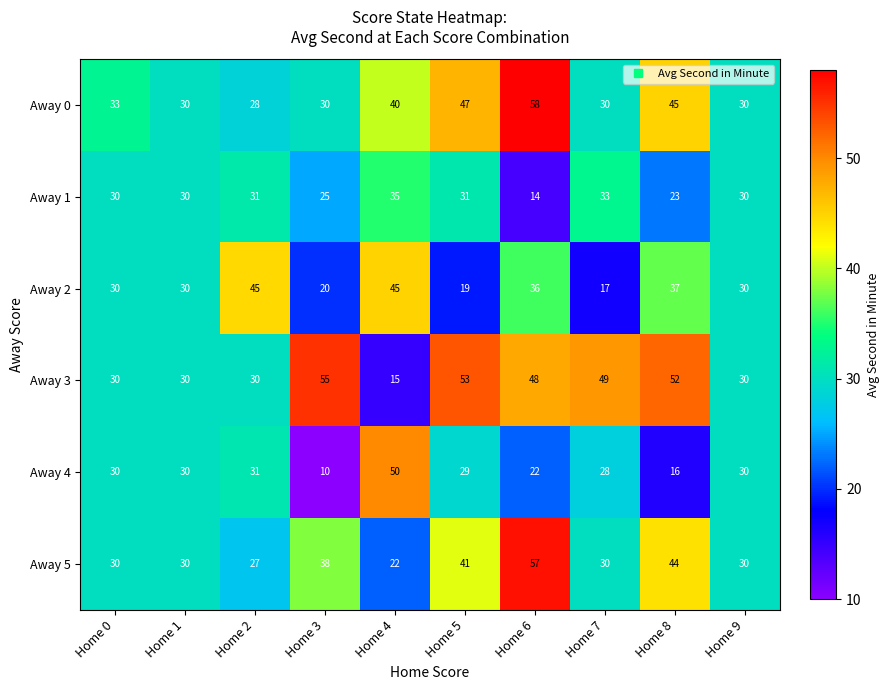

What is the highest value of the Away 1 series?

35